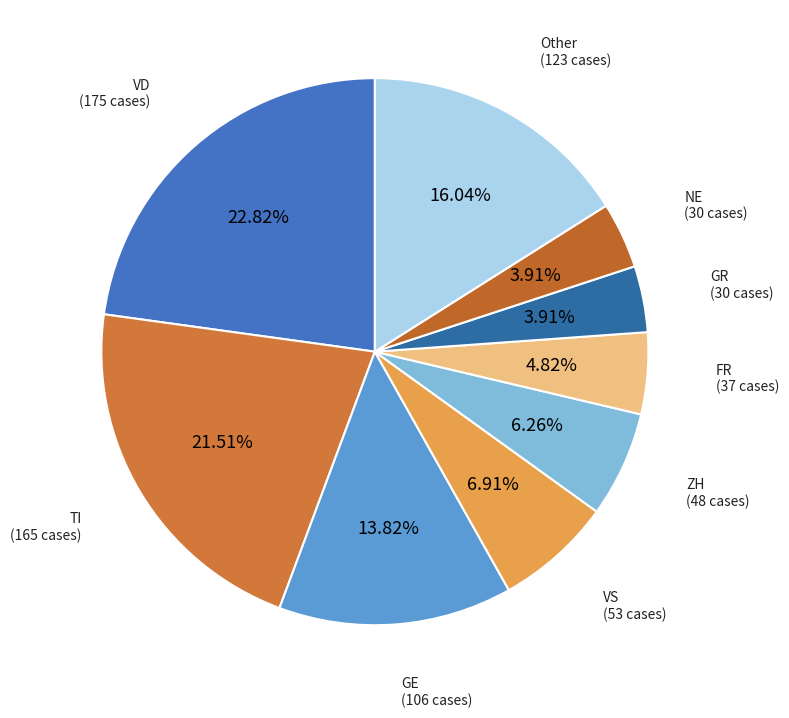

How many slices are in this pie chart?

9